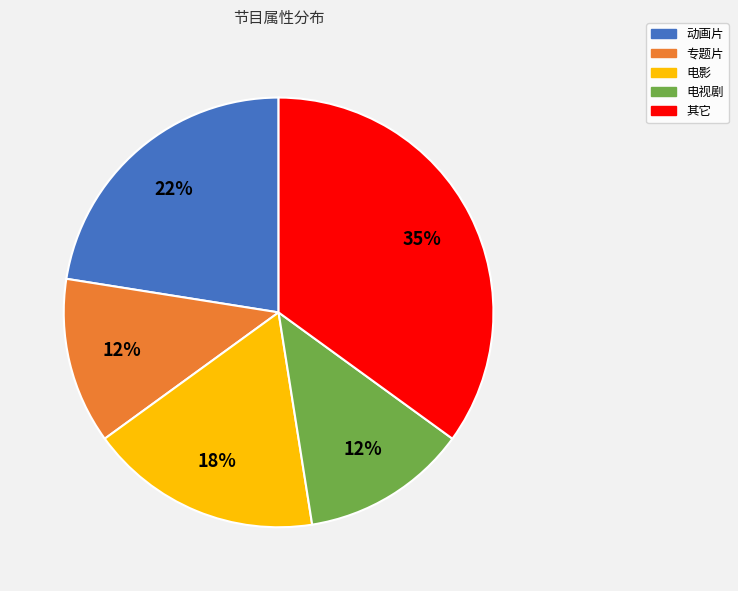

How many slices are in this pie chart?

5